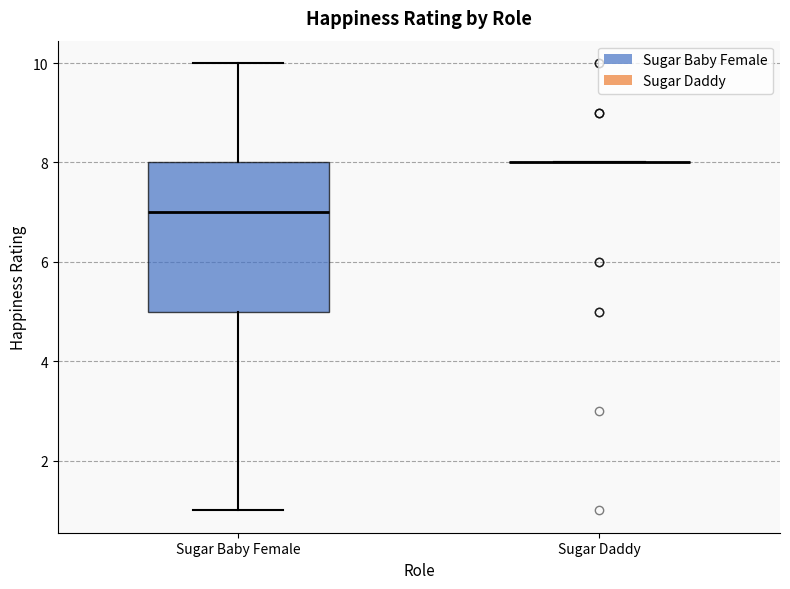

Reading left to right, transcribe this box plot: for each box, give where its median line is, the range the box spans, and where its two whiskers end, as read against the y-axis. The values are not printed on the chart, so give them approximately, as read against the axis.

Sugar Baby Female: median 7, box 5 to 8, whiskers 1 to 10
Sugar Daddy: box collapsed to a line at 8, whiskers 8 to 8